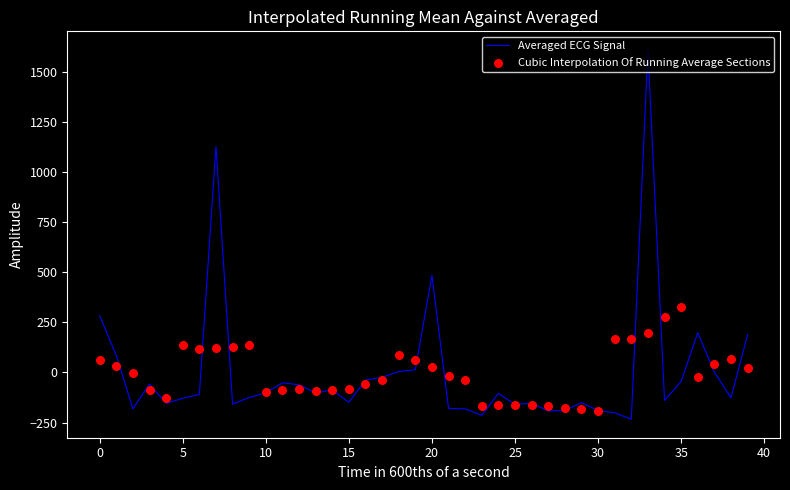

Which series contains the lowest Y value?

Averaged ECG Signal